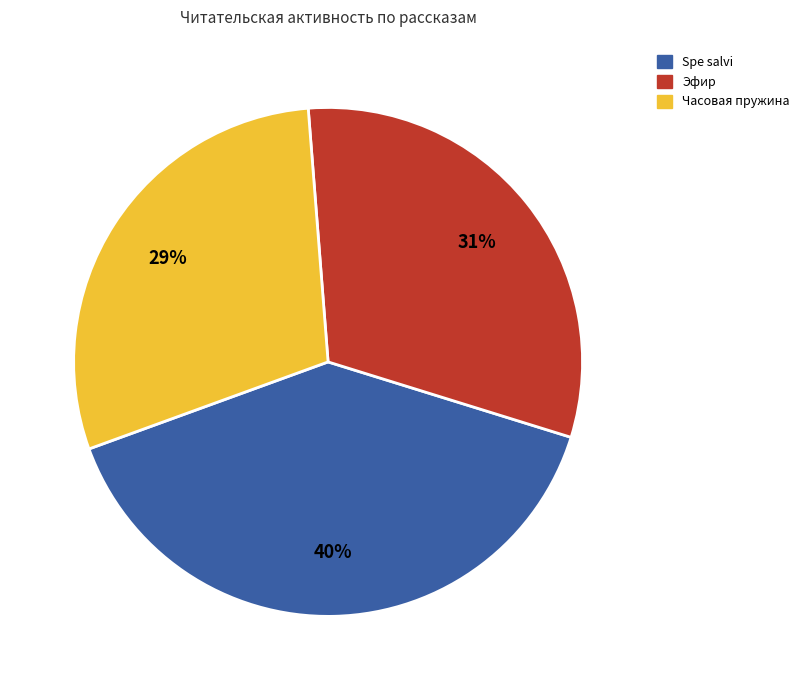

Count the number of slices in the pie.

3